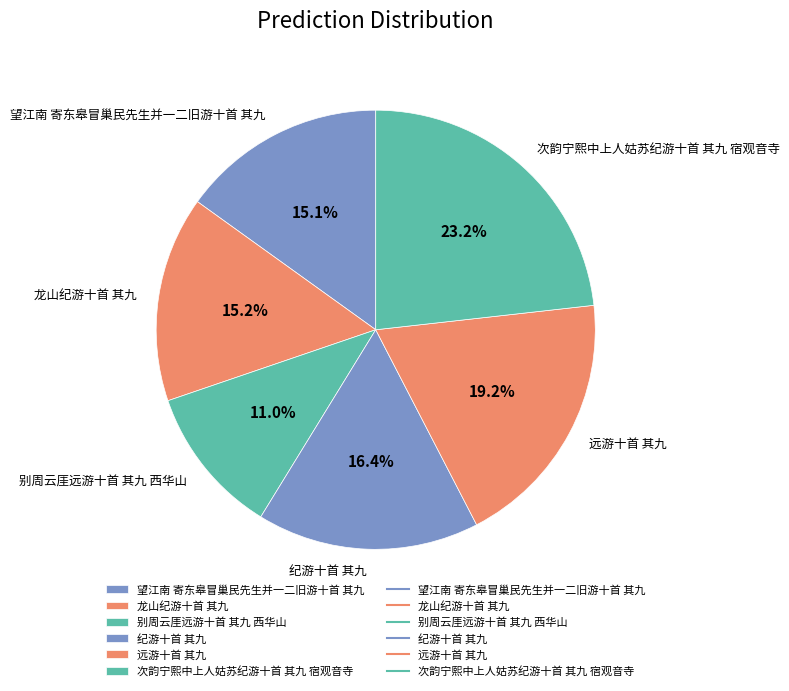

Is 望江南 寄东皋冒巢民先生并一二旧游十首 其九 the majority of the pie?

No